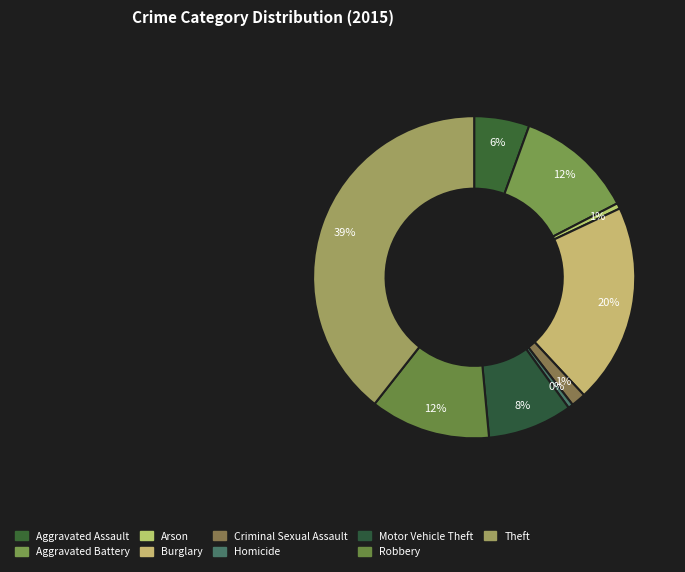

Approximately how many times larger is the value at Robbery compared to Criminal Sexual Assault?

8.2